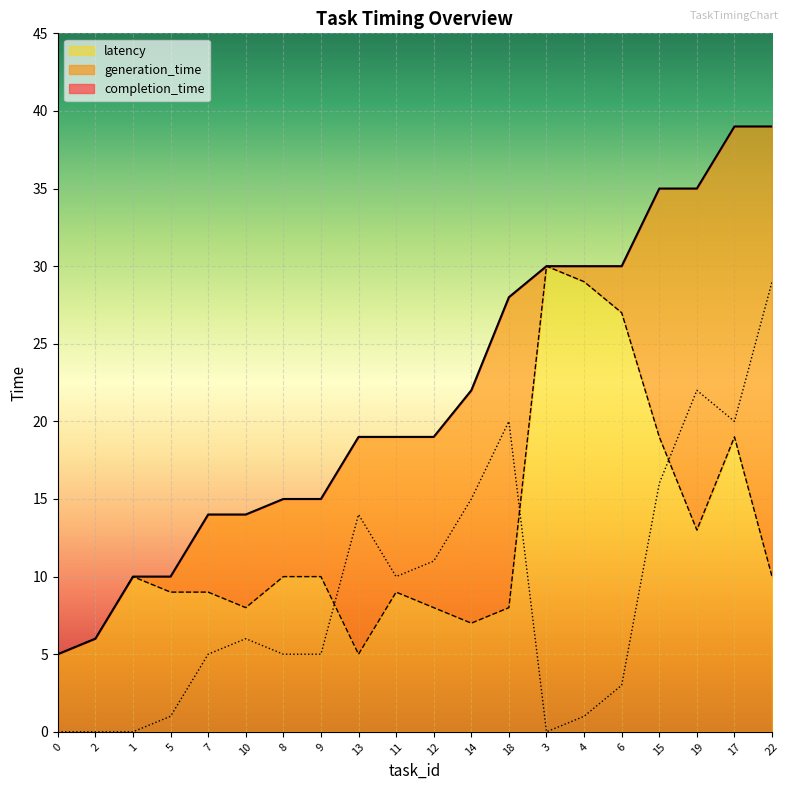

Between 2 and 11, which is larger?

11